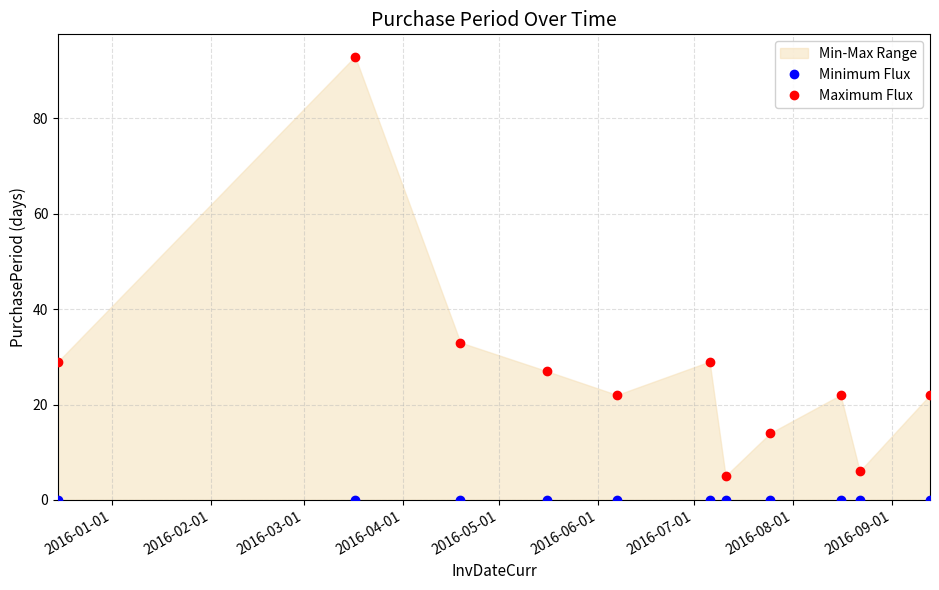

True or false: Maximum Flux and Minimum Flux cross at least once.

False